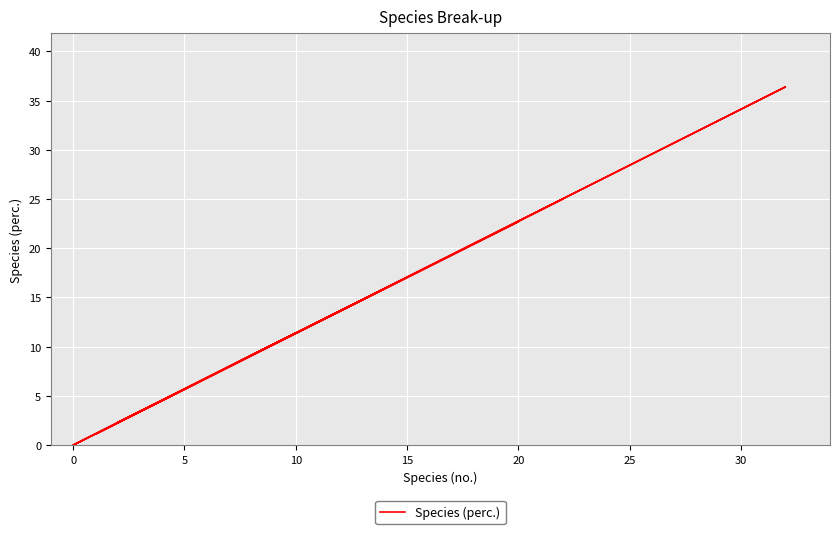

How many values are above zero?

7